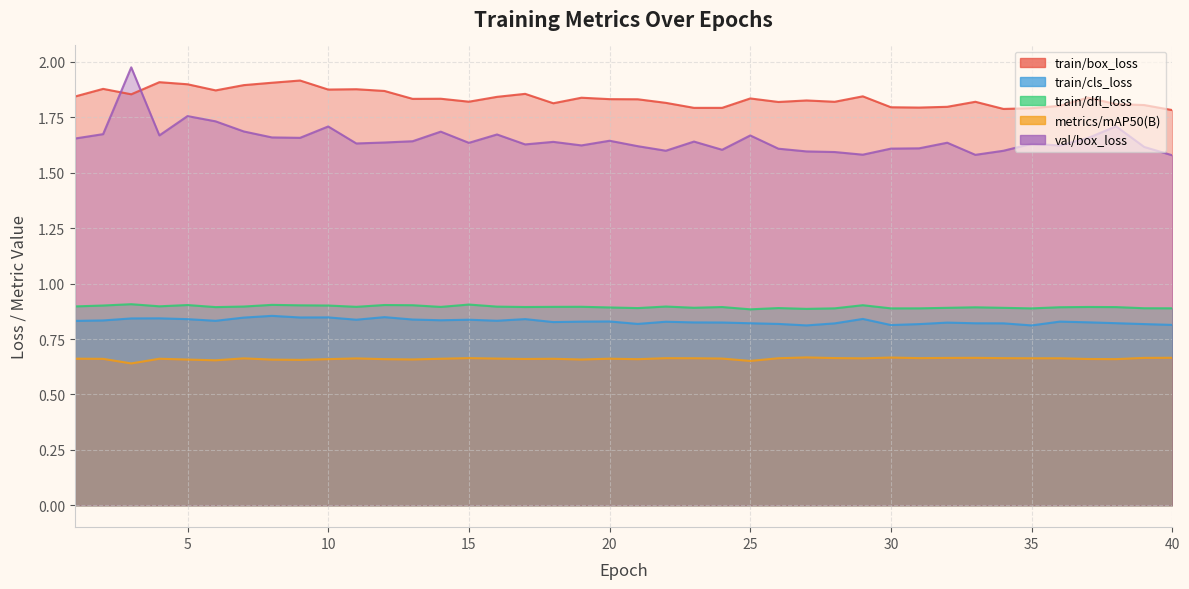

At how many categories does at least one series exceed 1?

40